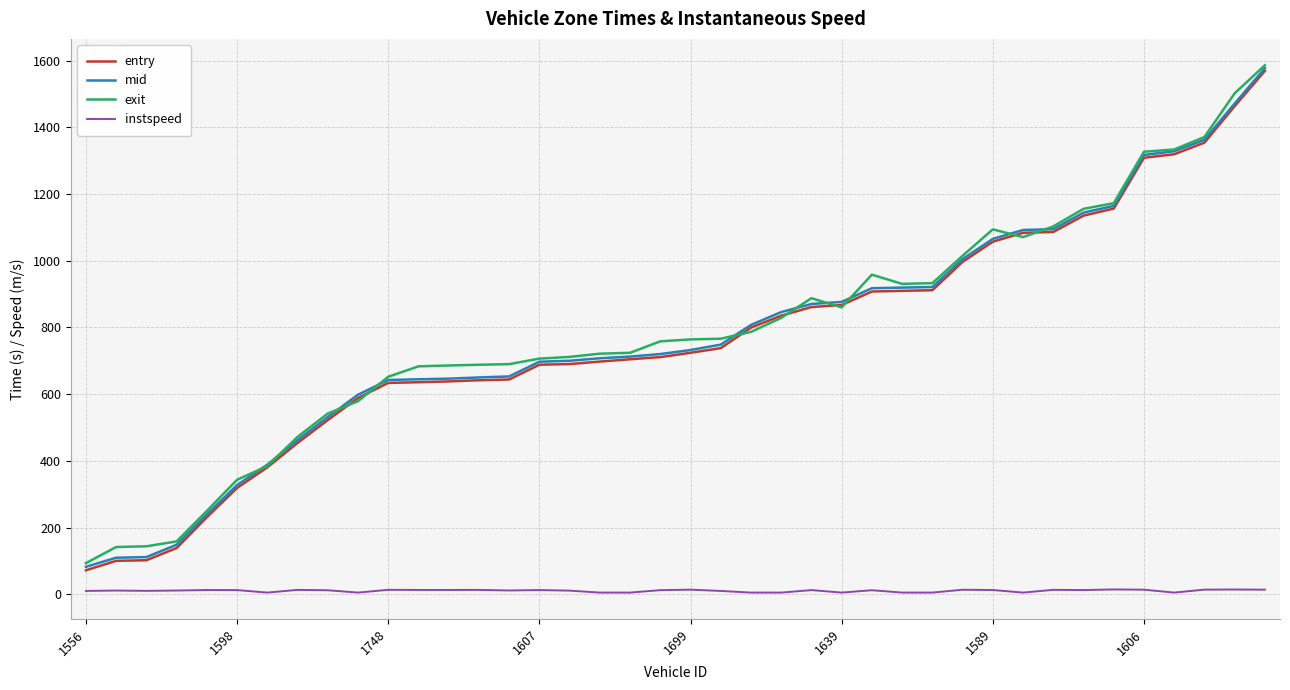

What is the greatest value displayed?

1586.0